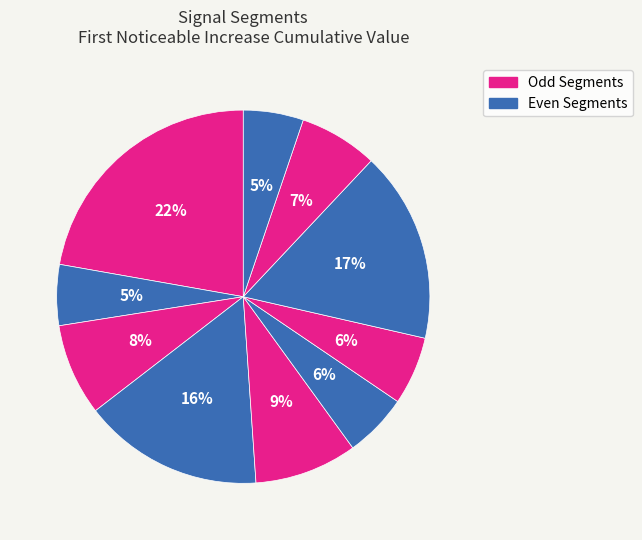

How many slices are in this pie chart?

10